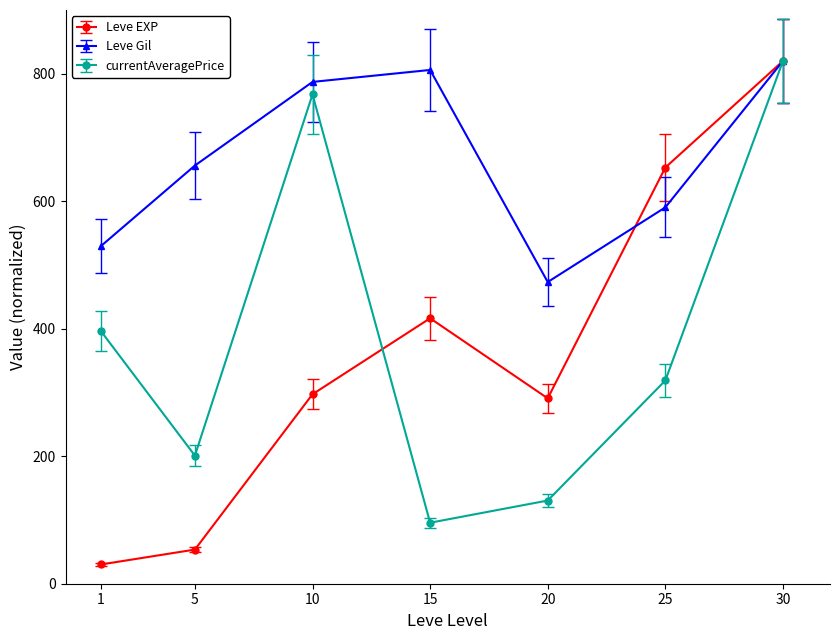

At 20, list the series in order from largest to smallest.

Leve Gil, Leve EXP, currentAveragePrice